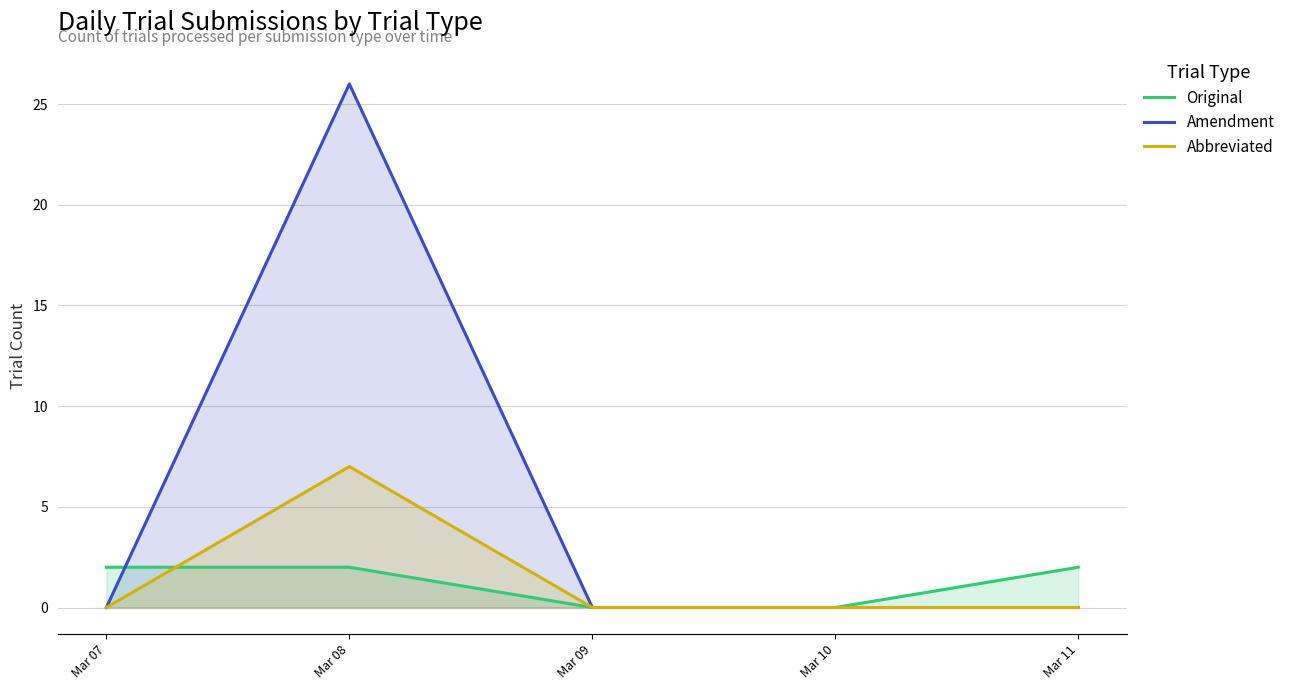

True or false: Abbreviated and Amendment intersect in this chart.

False